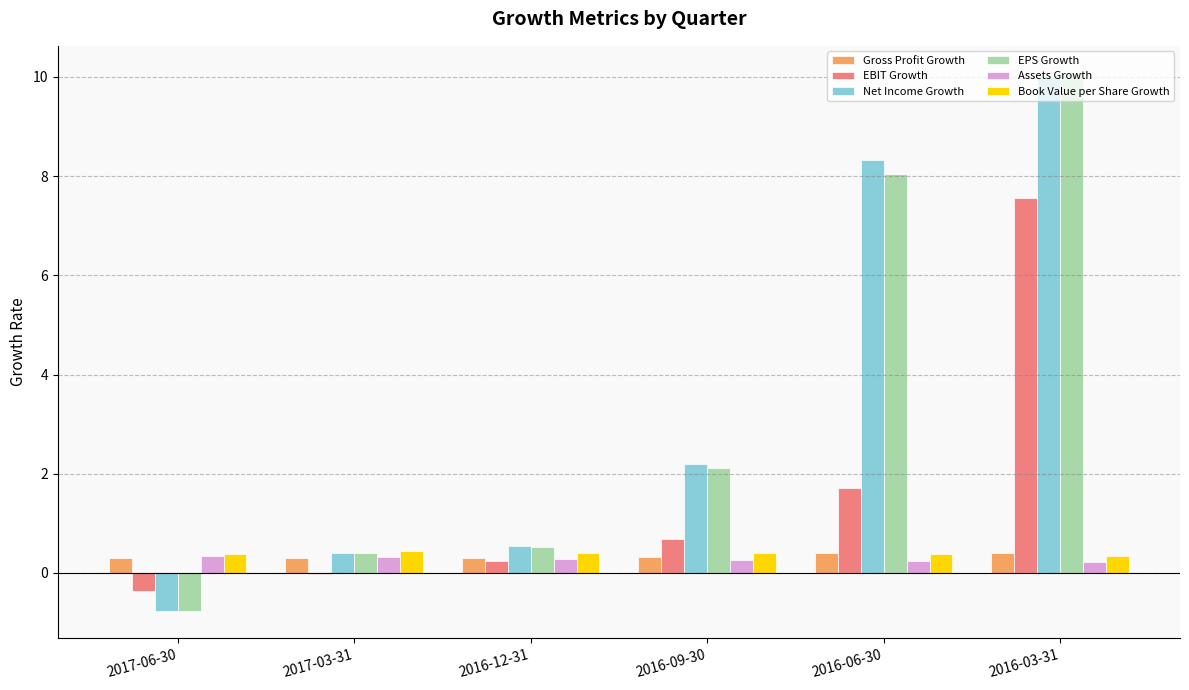

What is the total value across all series at 2017-03-31?

1.9